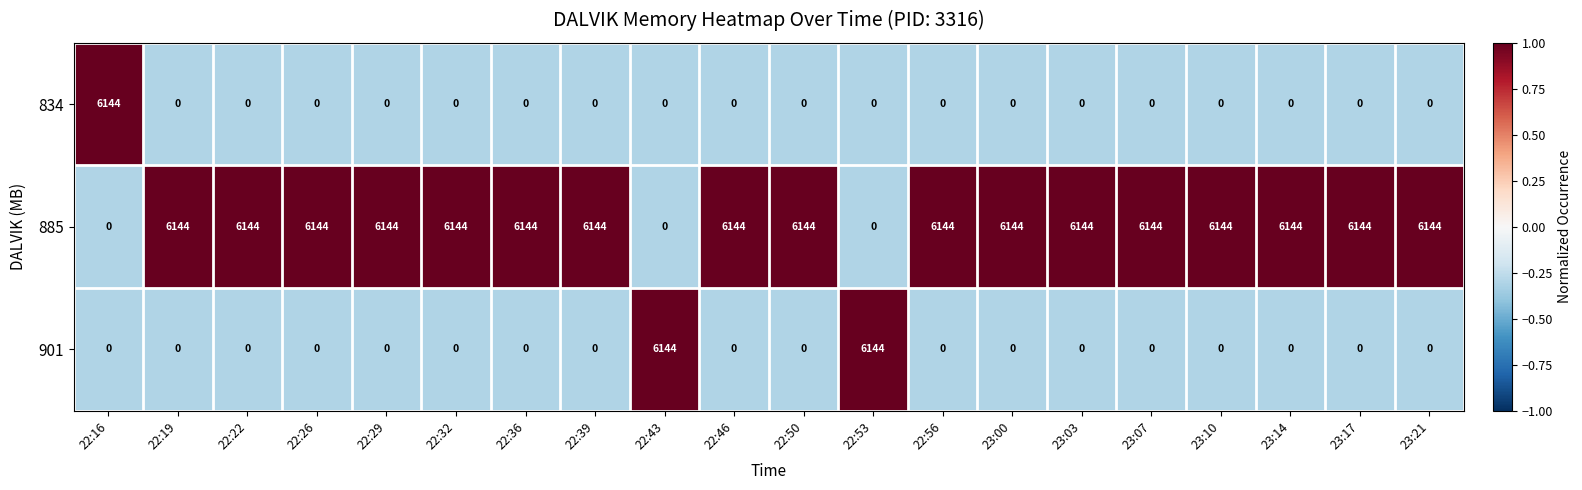

At how many categories does at least one series exceed 0?

20